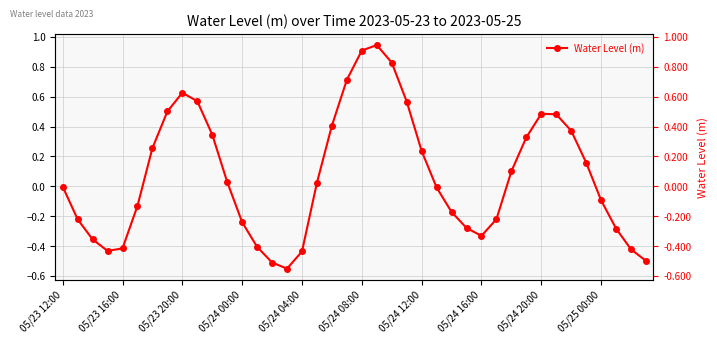

How many values are below 0?

20